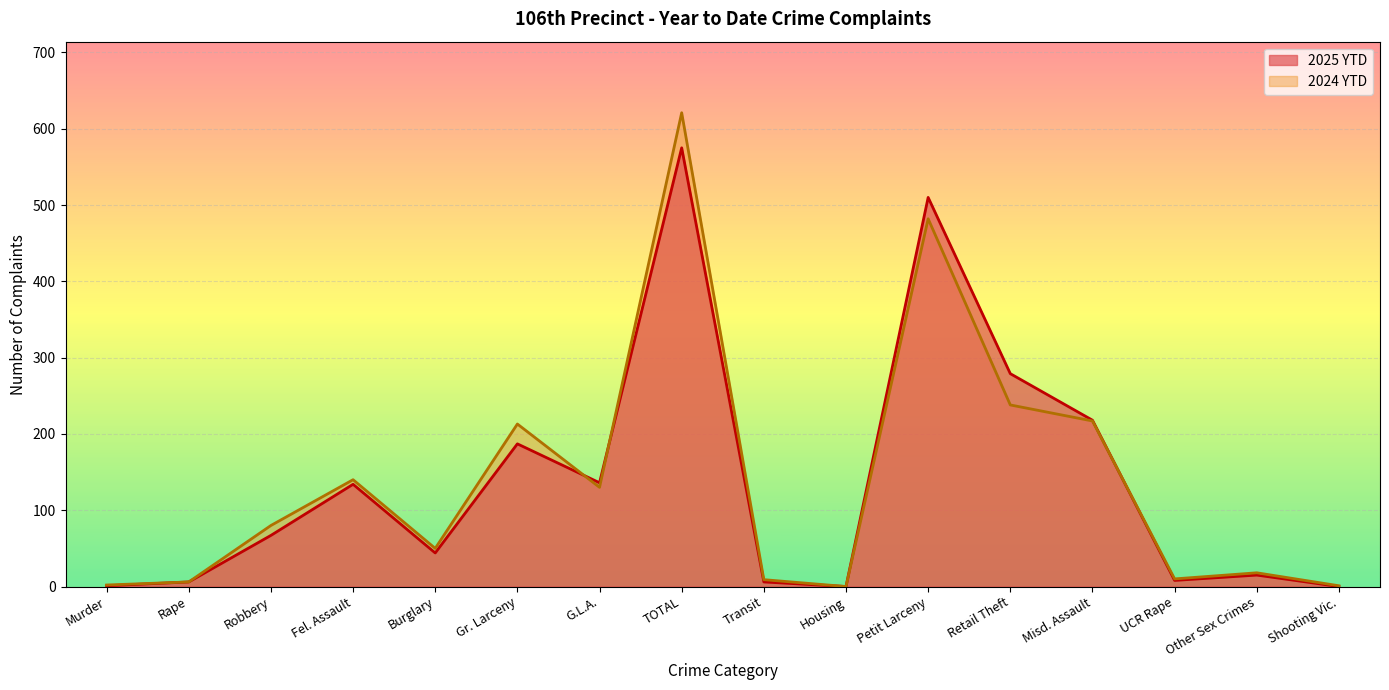

Which series has the largest total across all categories?

2024 YTD